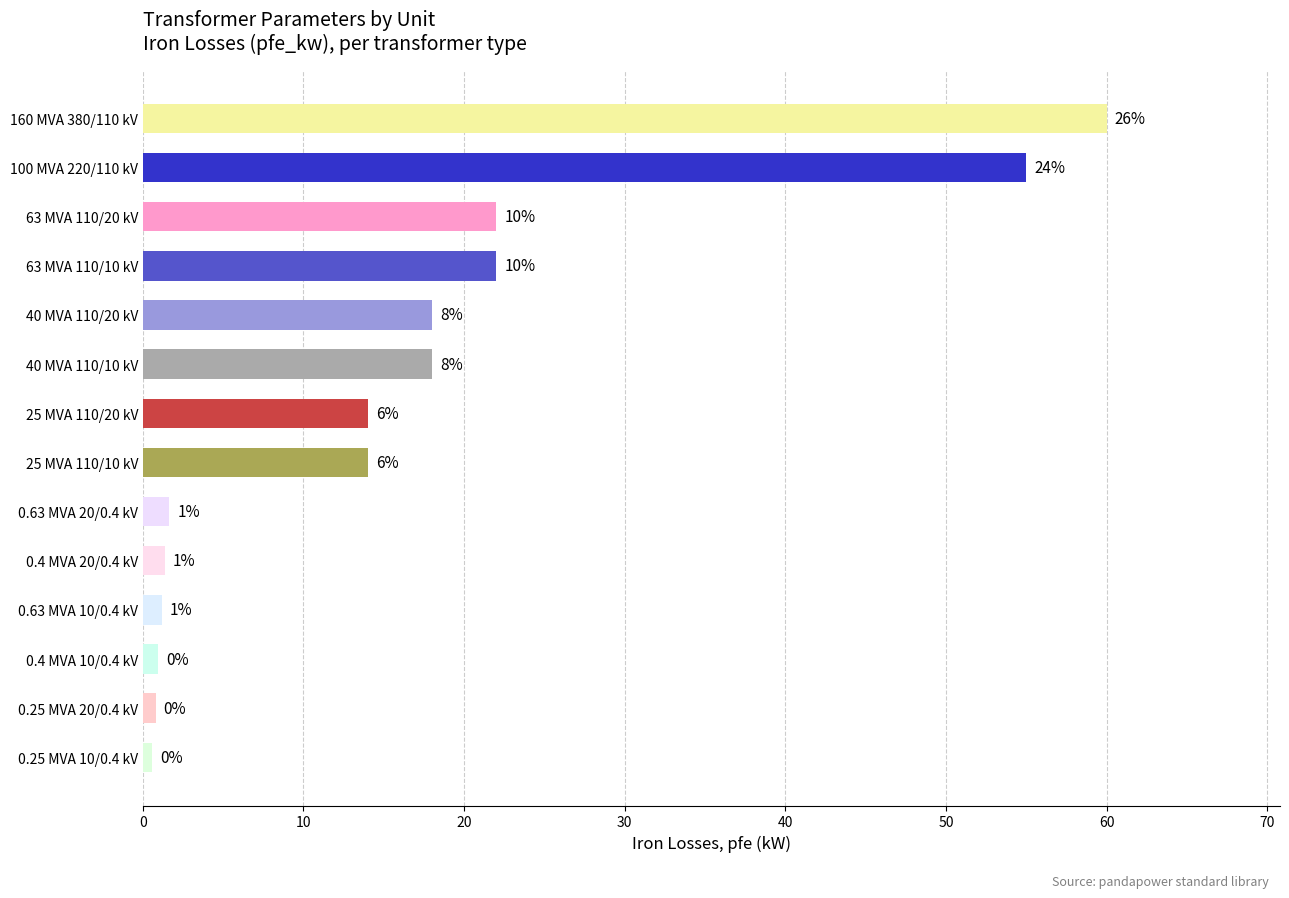

Are the bars horizontal?

Yes